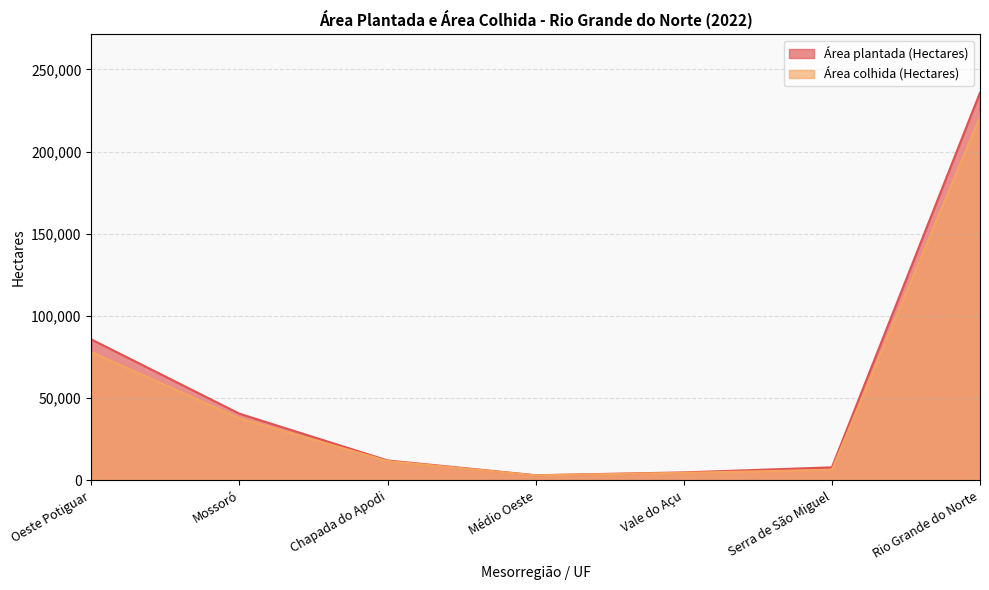

Rank the series by their maximum value, from lowest to highest.

Área colhida (Hectares), Área plantada (Hectares)